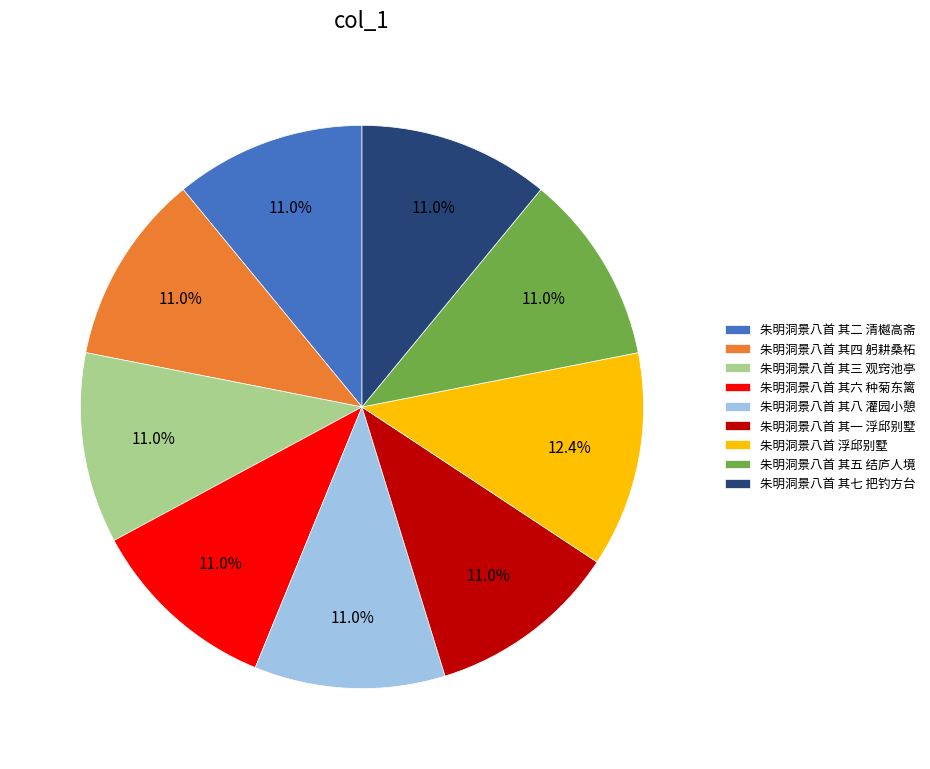

Is there a majority slice in this chart?

No